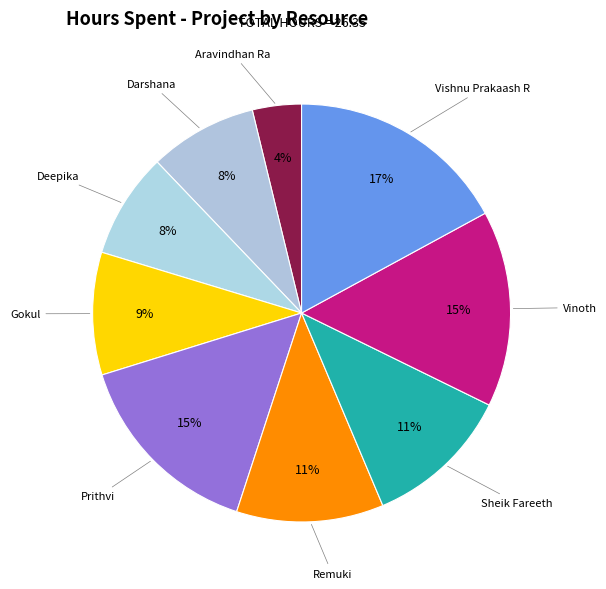

The Sheik Fareeth slice represents 26% of the pie. True or false?

False